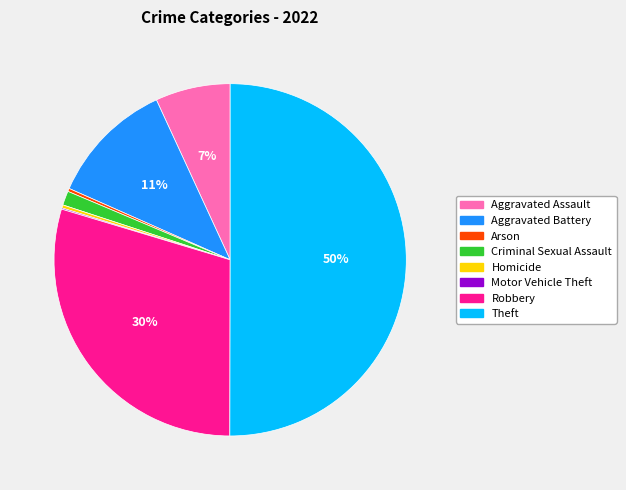

What is the ratio of the value at Theft to the value at Arson?

176.0